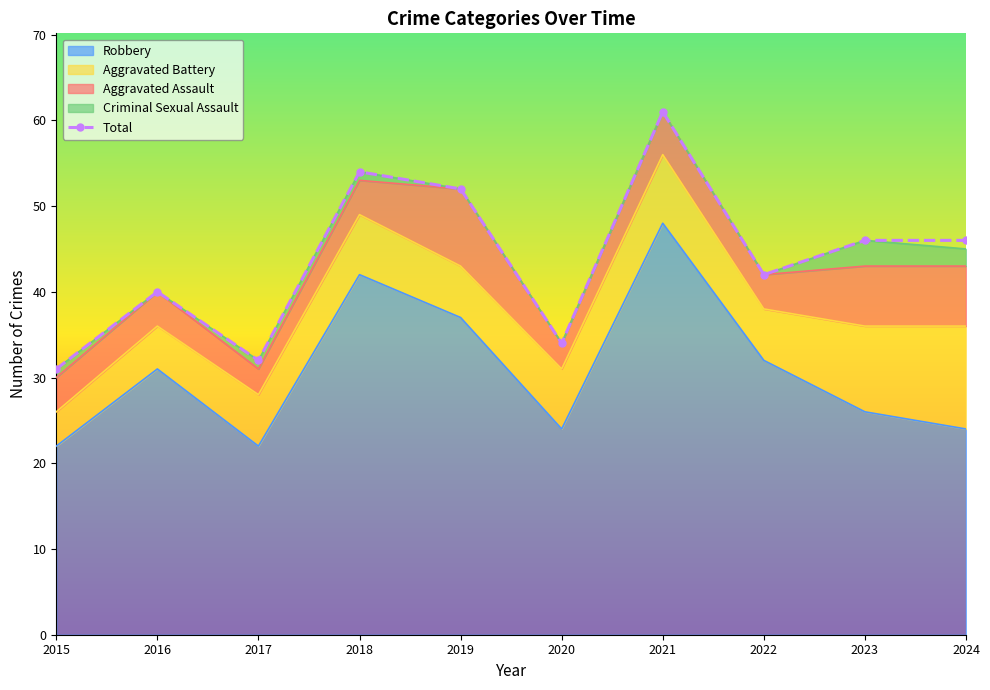

True or false: the data shows 85 at 2021.

False